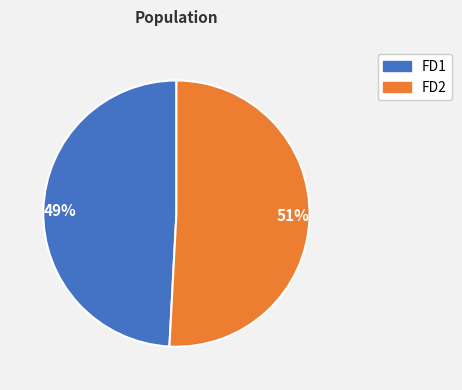

What is the ratio of the value at 51% to the value at 49%?

1.0